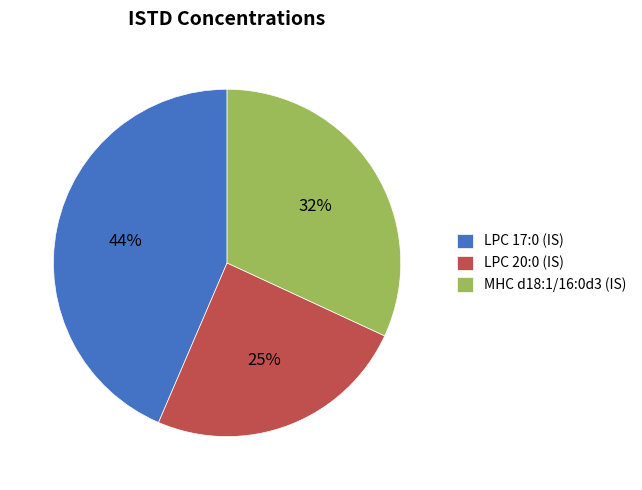

Which slice is the largest?

LPC 17:0 (IS)